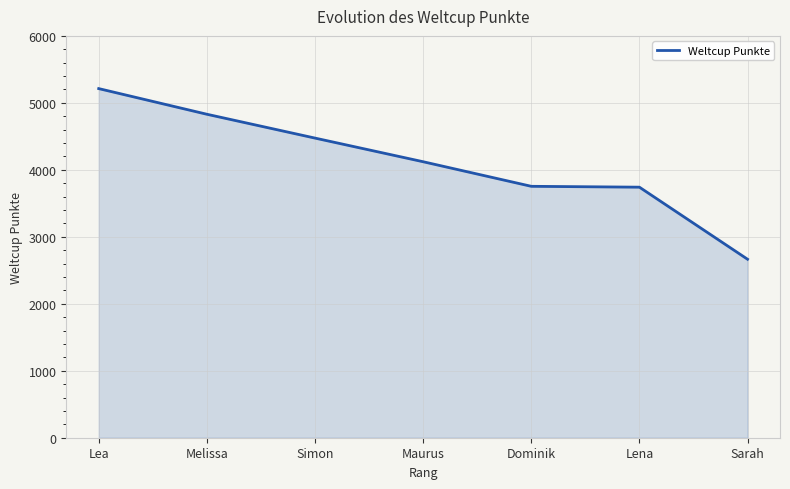

Which category has the lowest value across all series?

Sarah